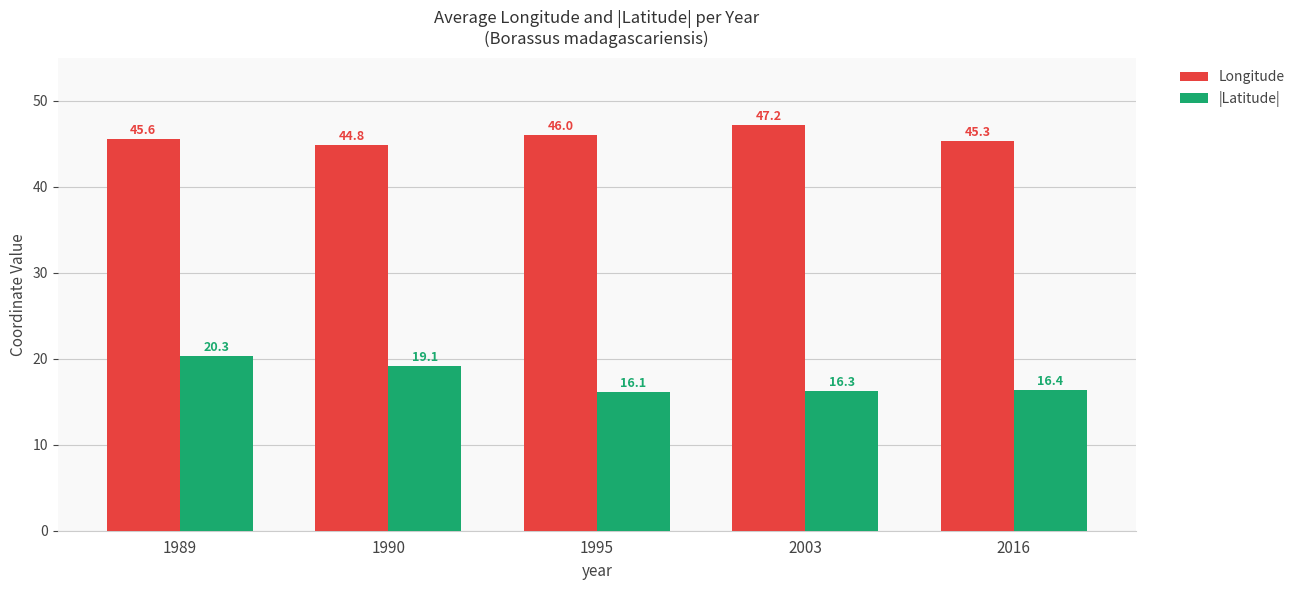

Reading left to right, extract all data points from this chart.

Longitude: 1989=45.6	1990=44.8	1995=46.0	2003=47.2	2016=45.3
|Latitude|: 1989=20.3	1990=19.1	1995=16.1	2003=16.3	2016=16.4